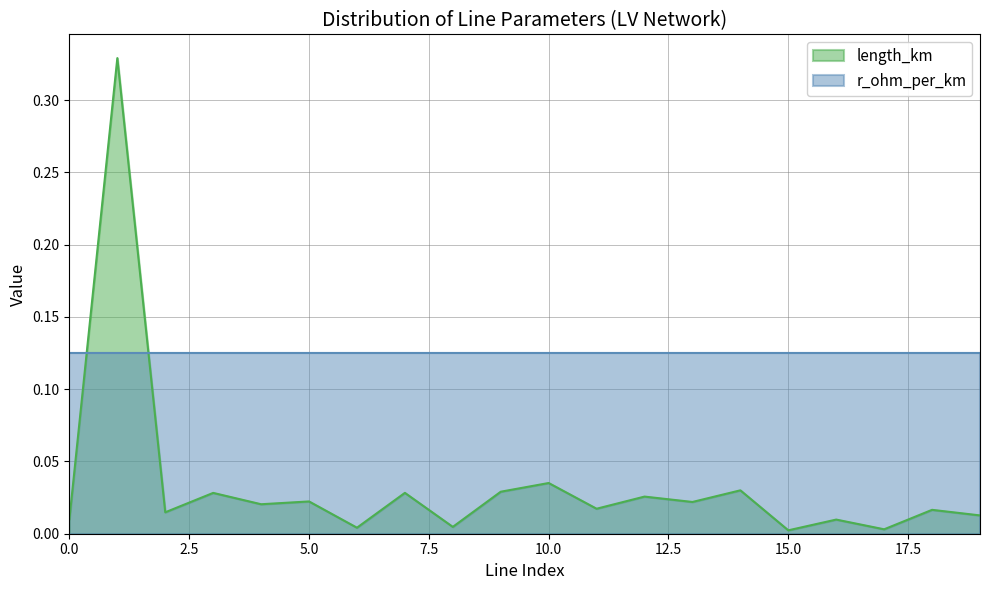

What is the change in value from 0 to 1?

+0.3